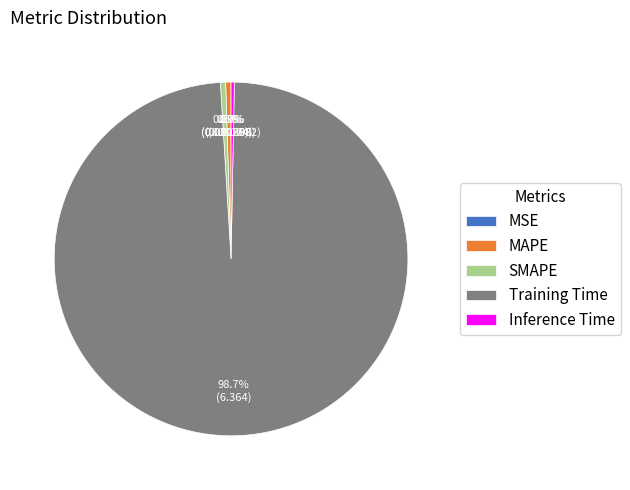

Is Inference Time the majority of the pie?

No